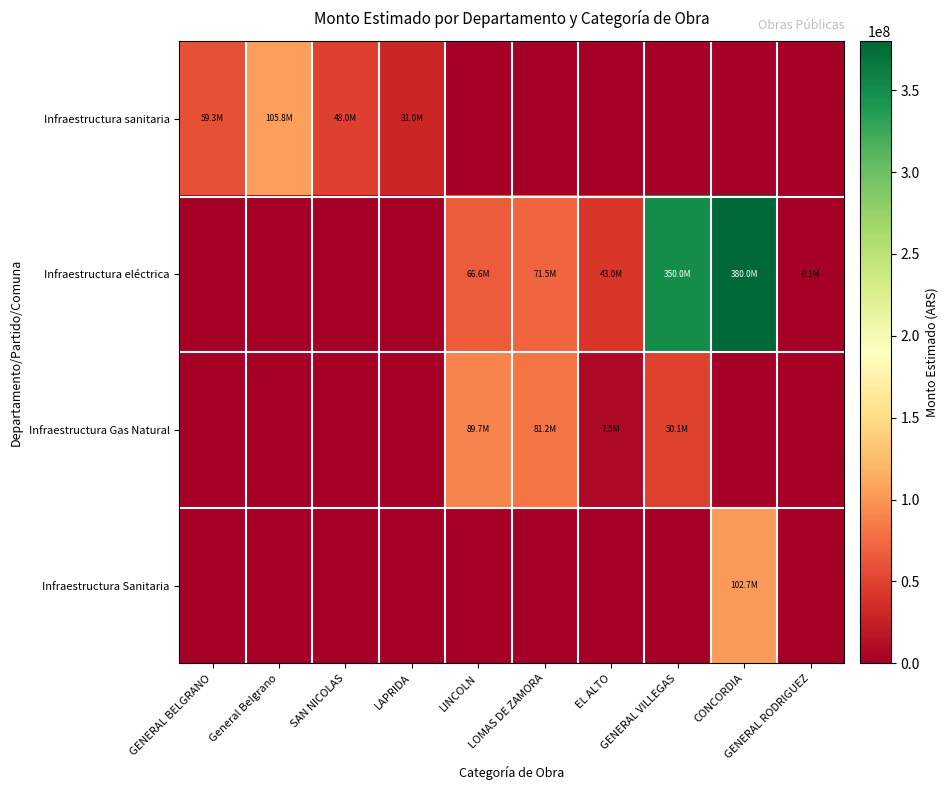

At which category is the sum across all series the highest?

CONCORDIA